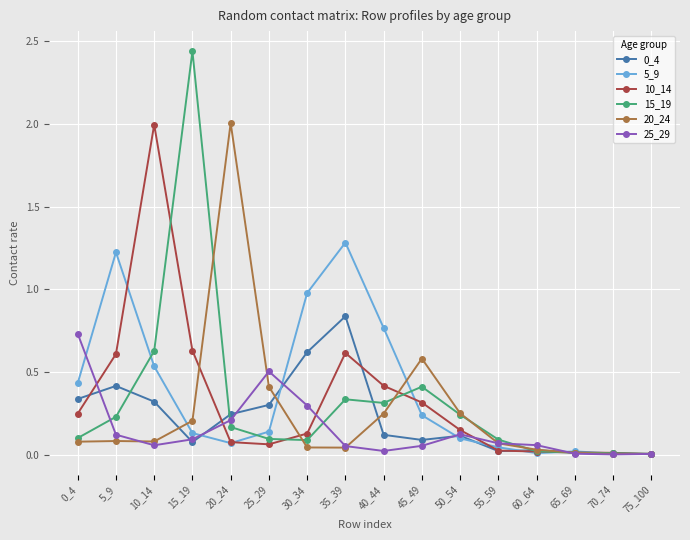

What is the highest value of the 5_9 series?

1.3